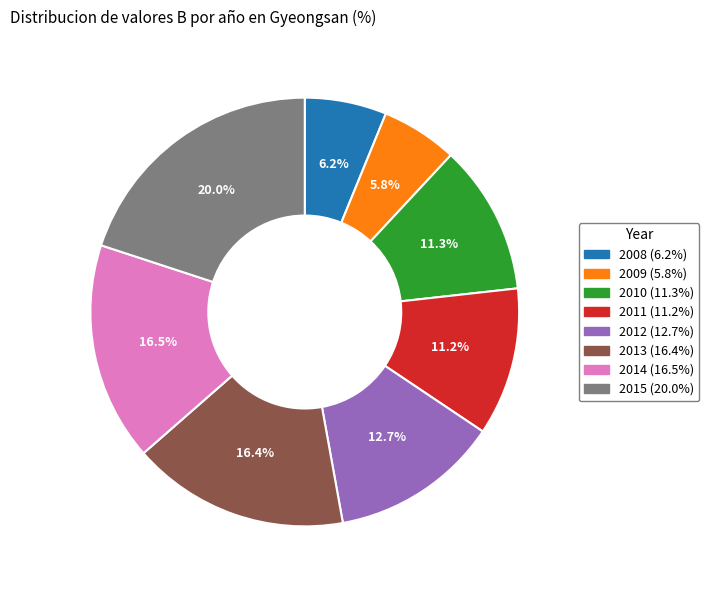

Which has a higher value, 2009 or 2013?

2013